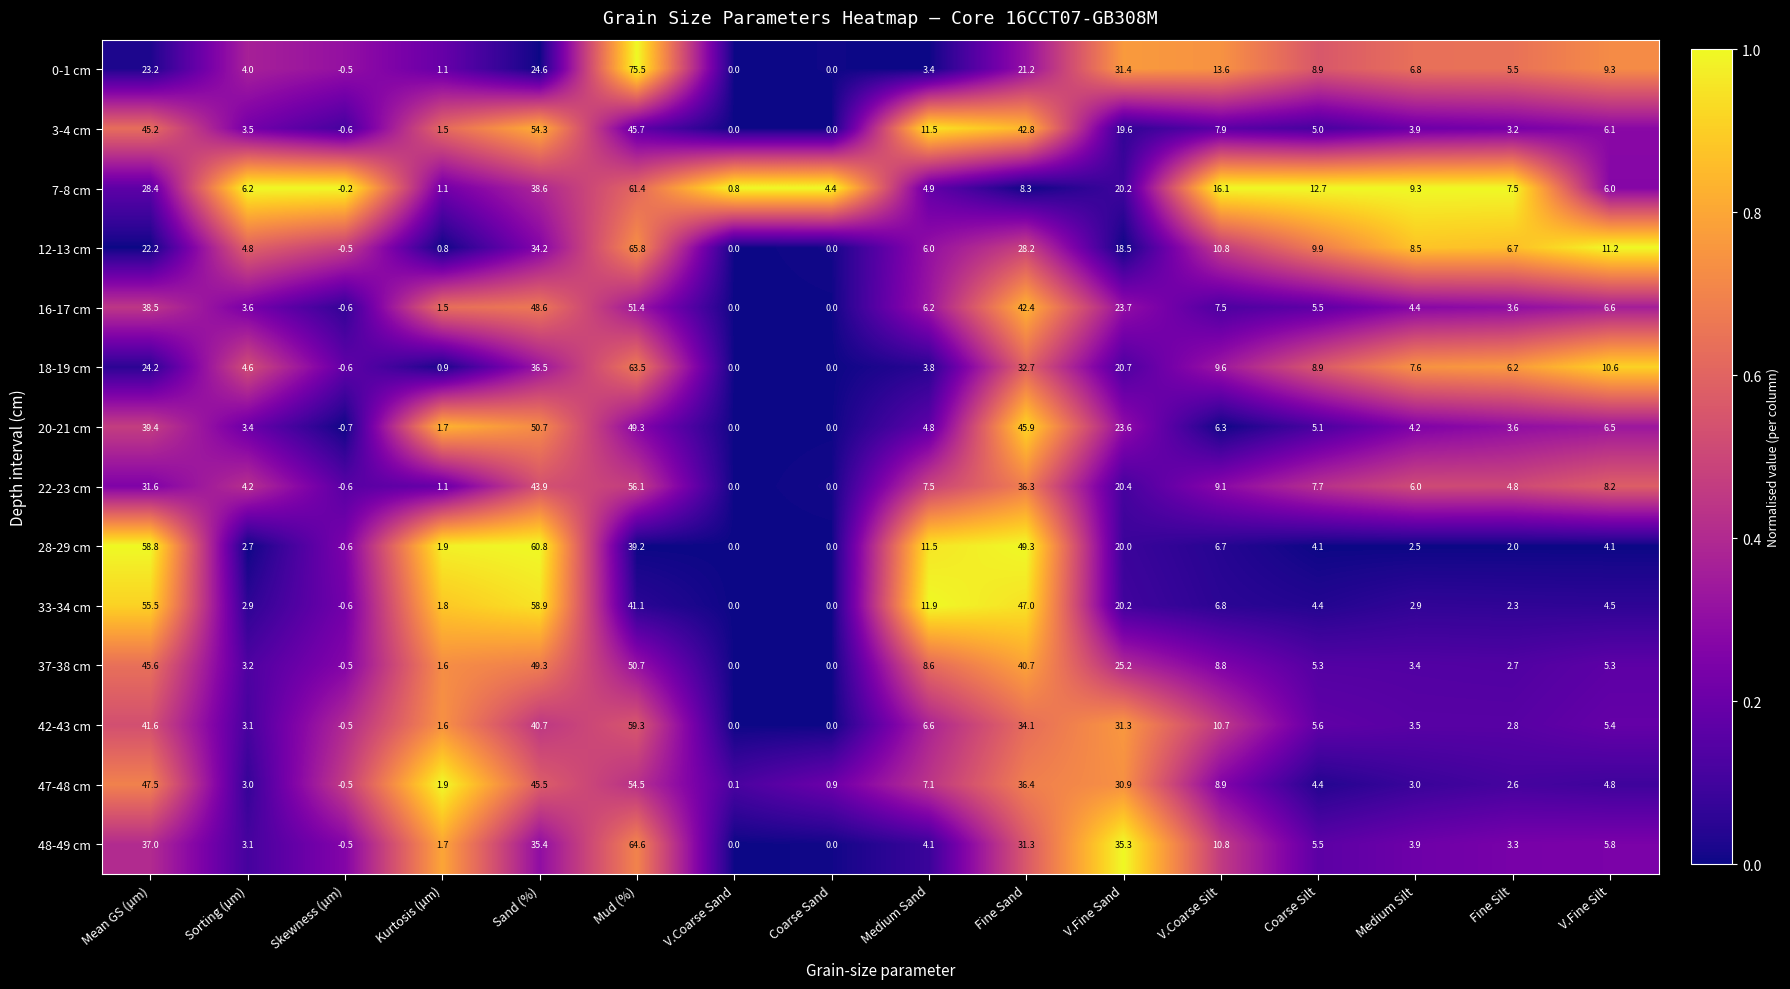

What is the difference between the highest and lowest values at V.Coarse Silt?

9.8